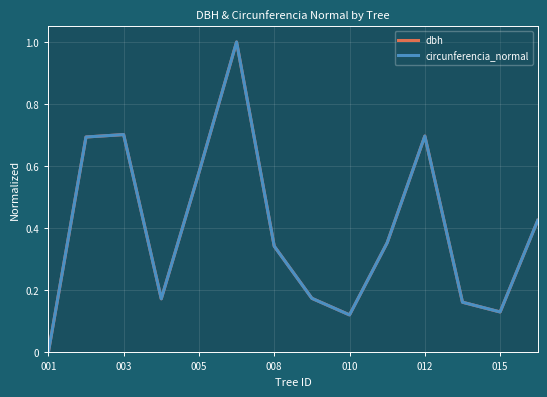

Count the dbh values in the range 0 to 1.

14